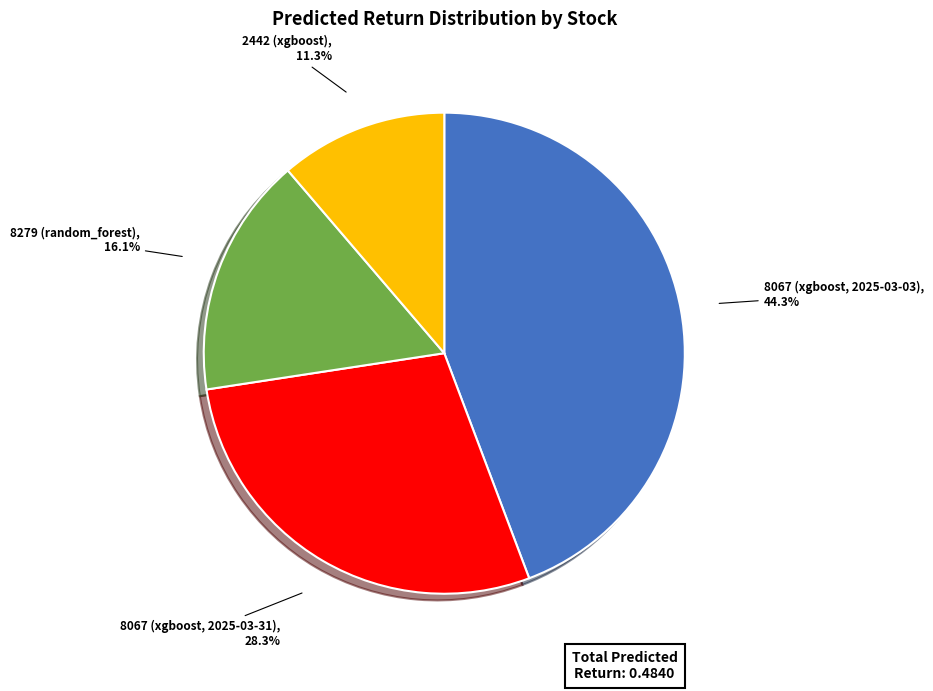

To the nearest percent, what percentage of the pie is 8279 (random_forest)?

16%